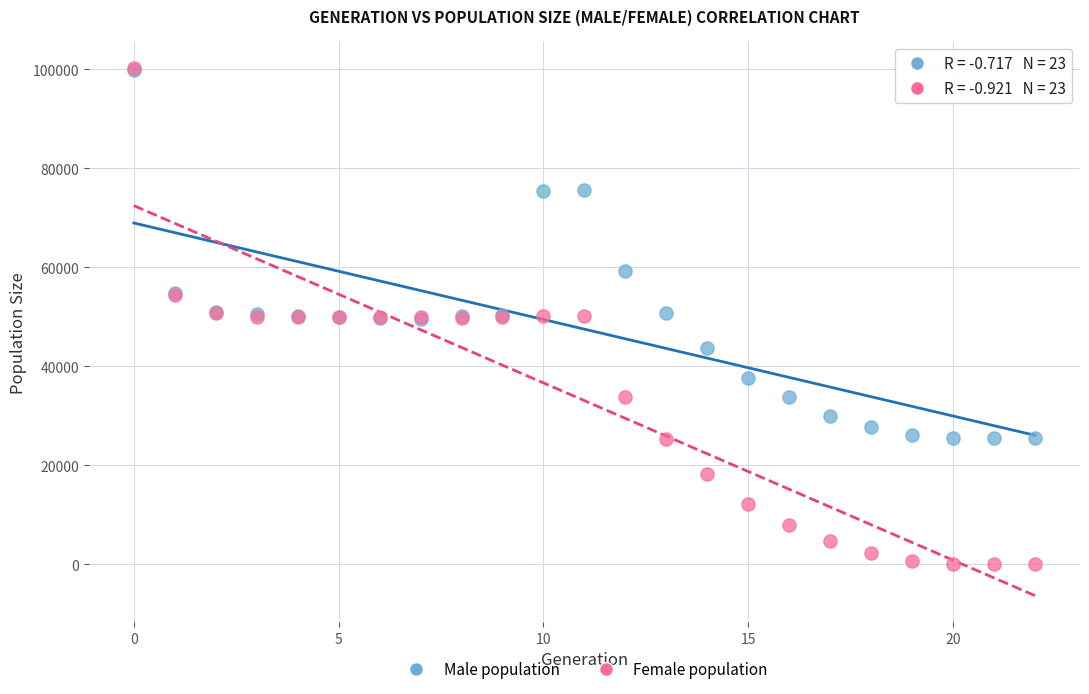

Which series reaches the minimum Y coordinate?

Female population